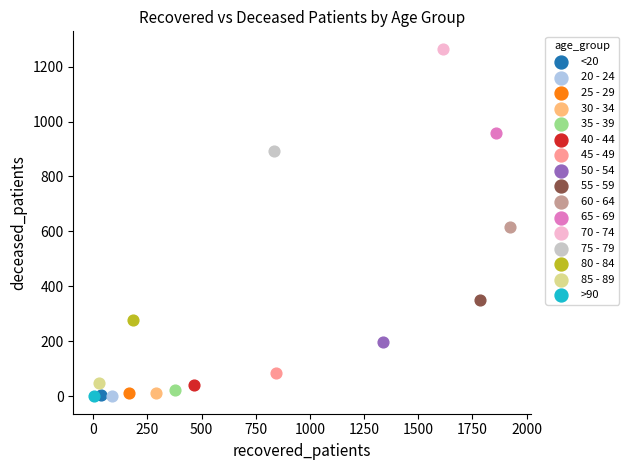

What are all the series names shown in the legend?

<20, 20 - 24, 25 - 29, 30 - 34, 35 - 39, 40 - 44, 45 - 49, 50 - 54, 55 - 59, 60 - 64, 65 - 69, 70 - 74, 75 - 79, 80 - 84, 85 - 89, >90